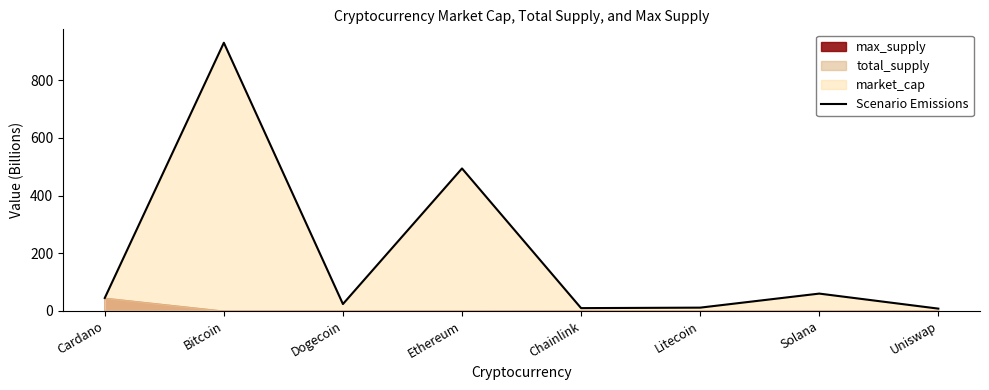

What is the sum of the values at Cardano and Solana?

104.4